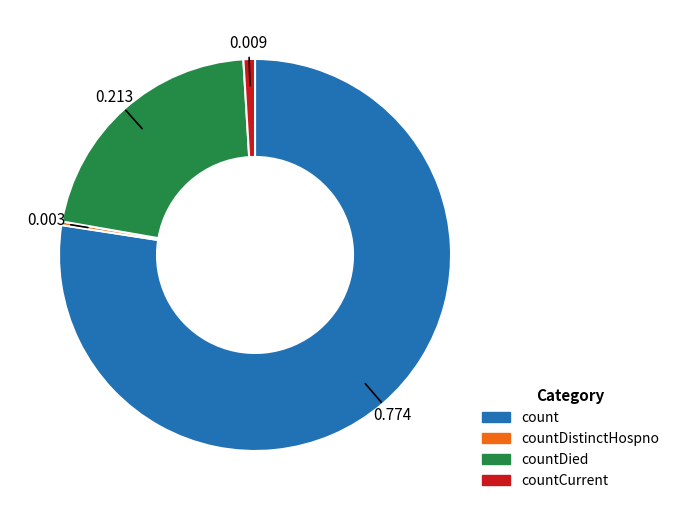

Is there any slice that represents more than half of the pie?

Yes